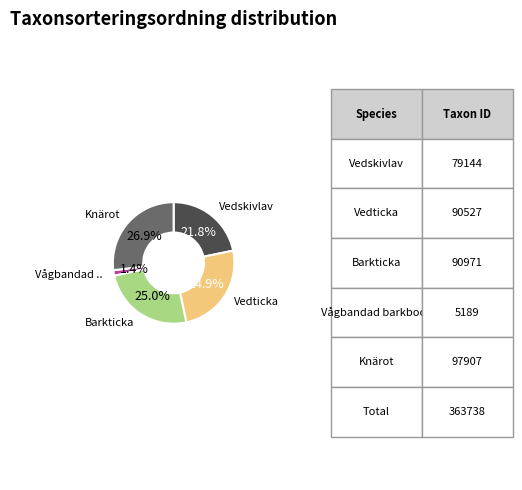

Does any single category account for the majority?

No